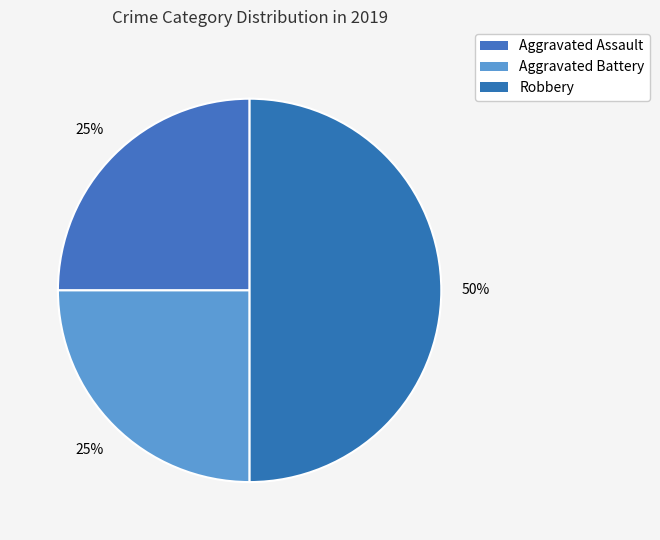

Is there any slice that represents more than half of the pie?

No